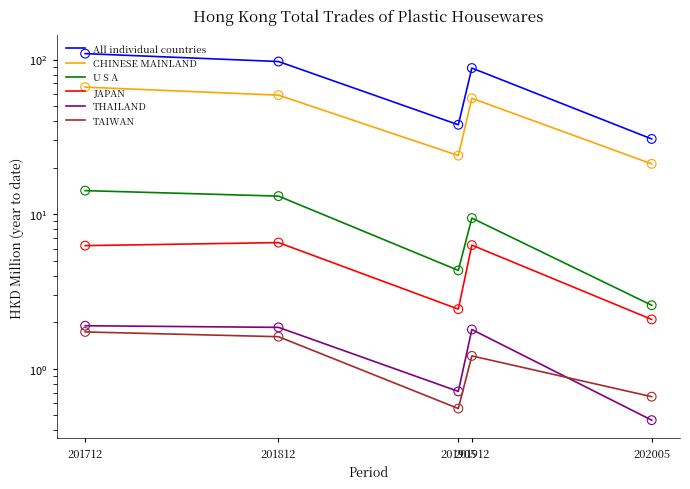

Which series has the largest total across all categories?

All individual countries